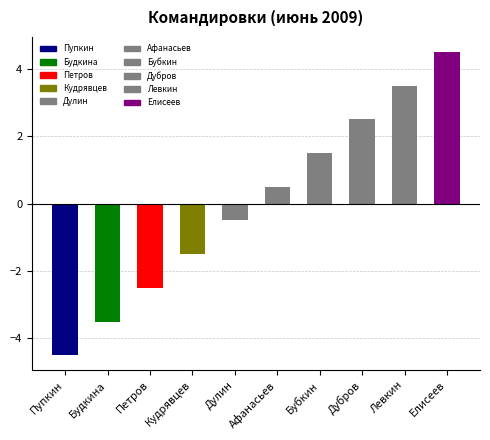

Rank the categories by value from lowest to highest.

Пупкин, Будкина, Петров, Кудрявцев, Дулин, Афанасьев, Бубкин, Дубров, Левкин, Елисеев